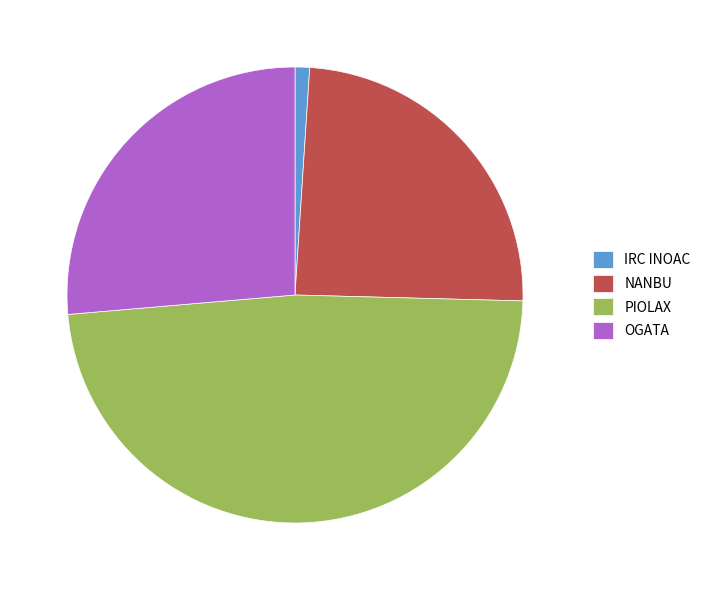

Which has a higher value, PIOLAX or IRC INOAC?

PIOLAX